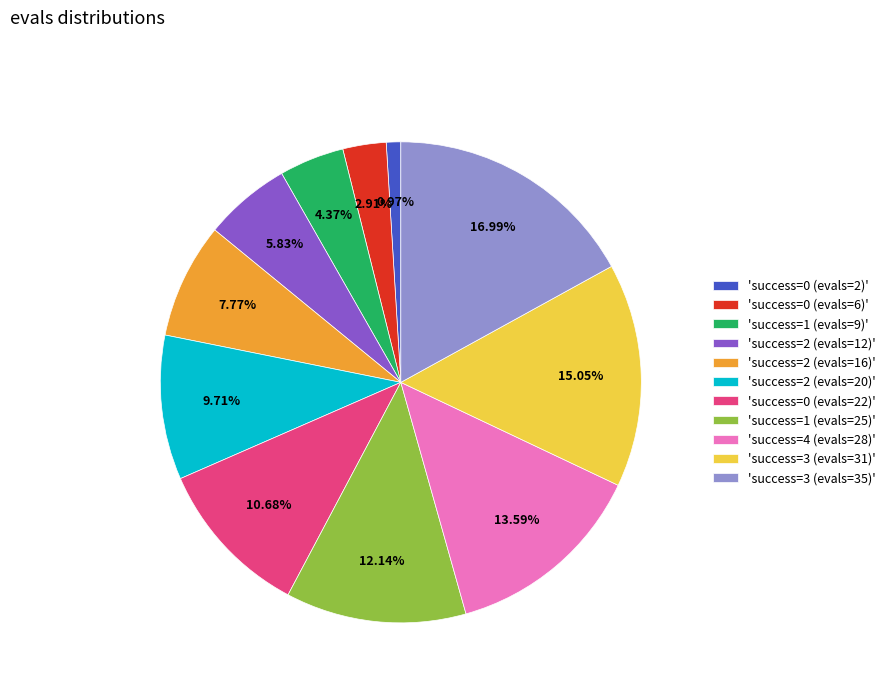

Rank the categories by value from highest to lowest.

'success=3 (evals=35)', 'success=3 (evals=31)', 'success=4 (evals=28)', 'success=1 (evals=25)', 'success=0 (evals=22)', 'success=2 (evals=20)', 'success=2 (evals=16)', 'success=2 (evals=12)', 'success=1 (evals=9)', 'success=0 (evals=6)', 'success=0 (evals=2)'